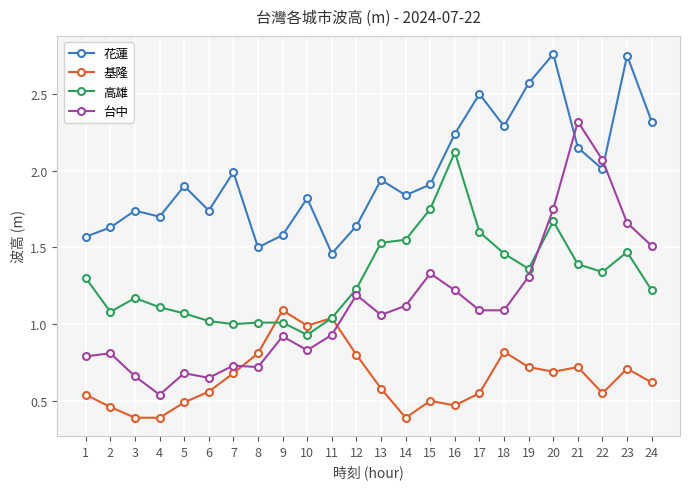

List the series in order of their peak value, lowest first.

基隆, 高雄, 台中, 花蓮